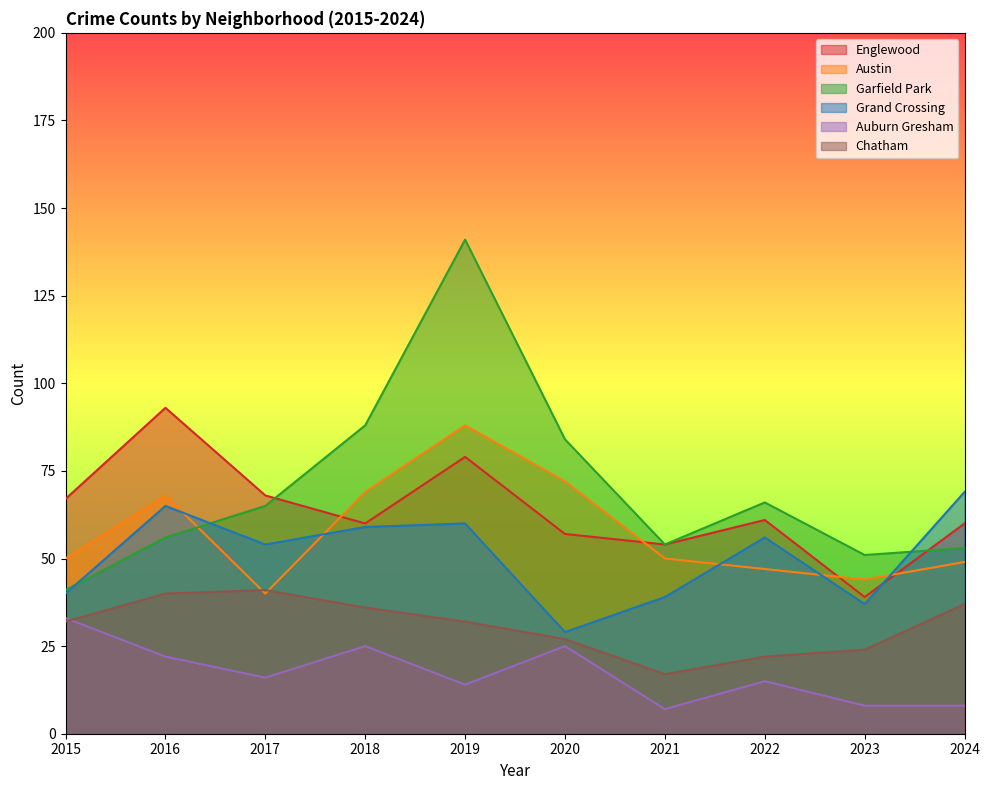

Reading right to left, transcribe all the data shown in this chart.

Englewood: 60	39	61	54	57	79	60	68	93	67
Austin: 49	44	47	50	72	88	69	40	68	50
Garfield Park: 53	51	66	54	84	141	88	65	56	41
Grand Crossing: 69	37	56	39	29	60	59	54	65	40
Auburn Gresham: 8	8	15	7	25	14	25	16	22	33
Chatham: 37	24	22	17	27	32	36	41	40	32